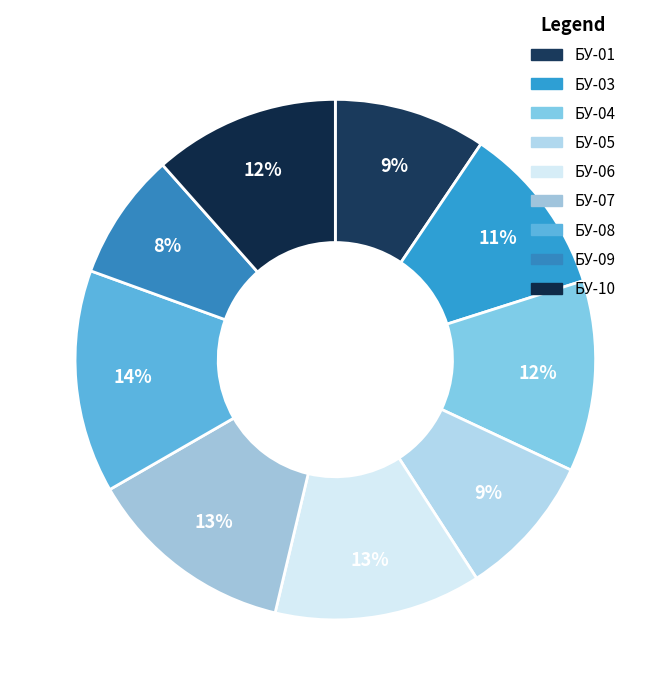

How many slices are in this pie chart?

9